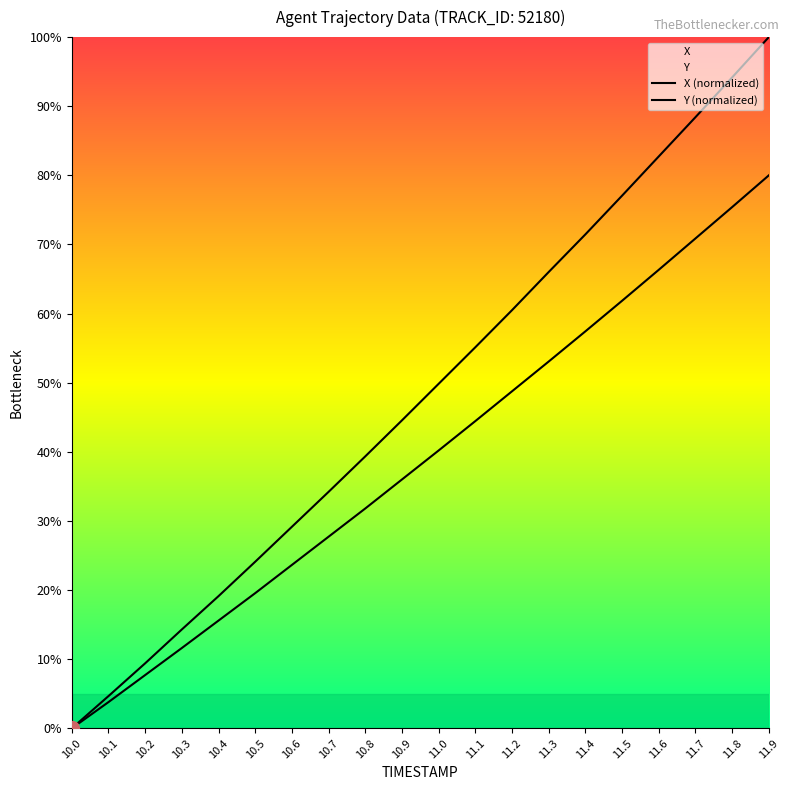

How many values in the X series exceed 49?

10